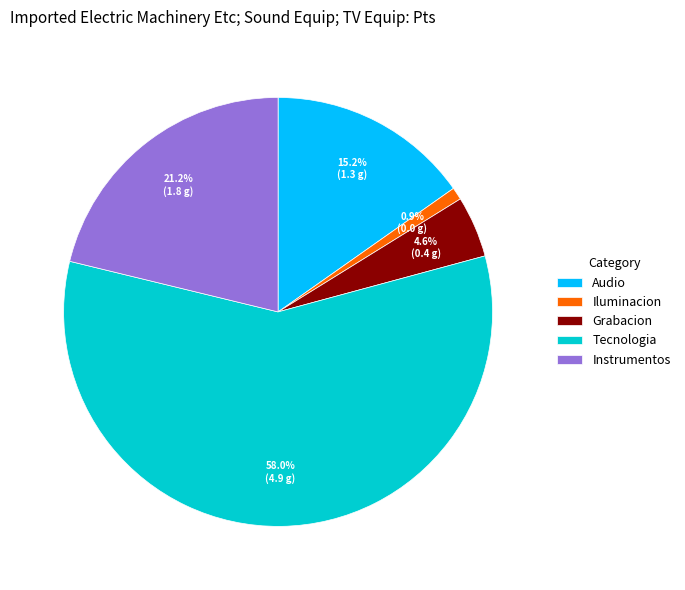

Rank the categories by value from lowest to highest.

Iluminacion, Grabacion, Audio, Instrumentos, Tecnologia